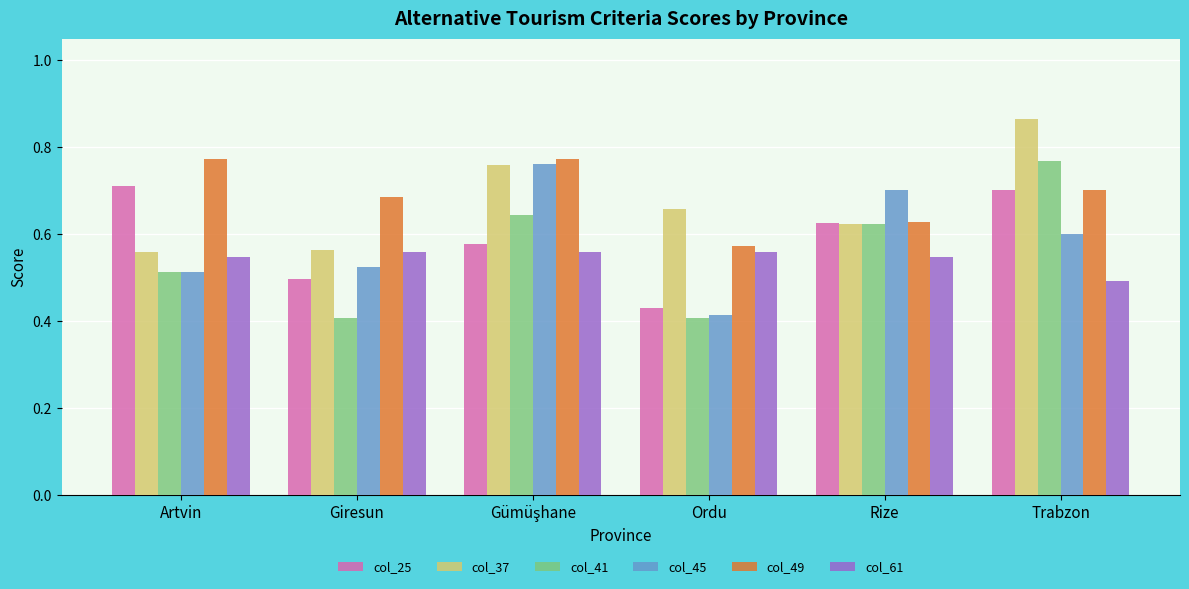

True or false: col_45 has a value of 0.4 at Ordu.

True